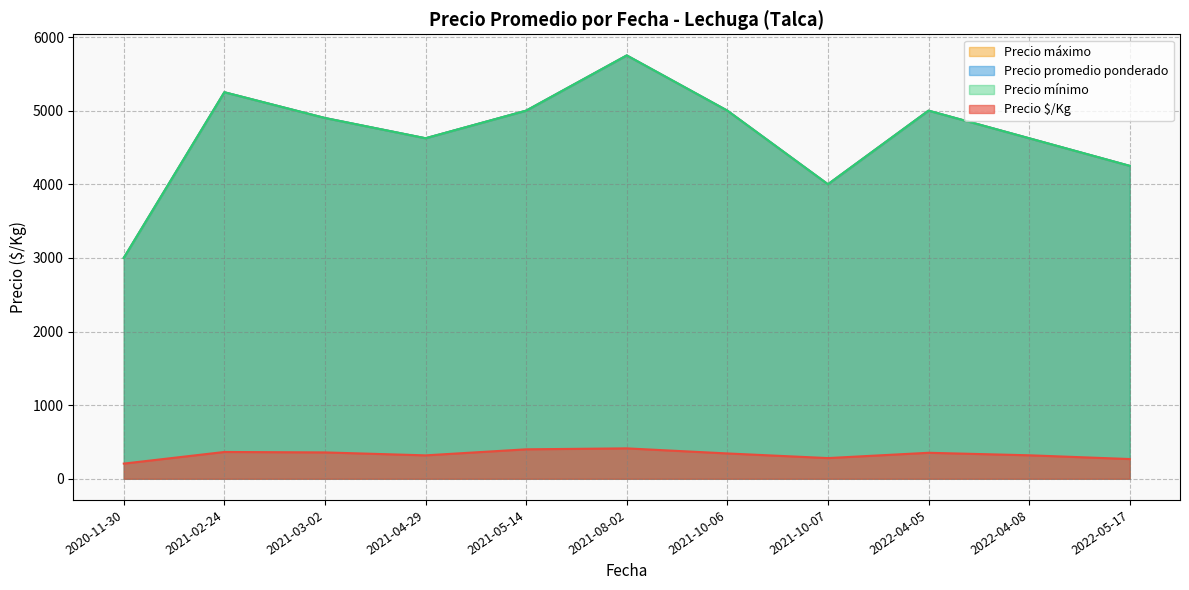

Is it true that Precio $/Kg equals 773 at 2022-04-08?

False